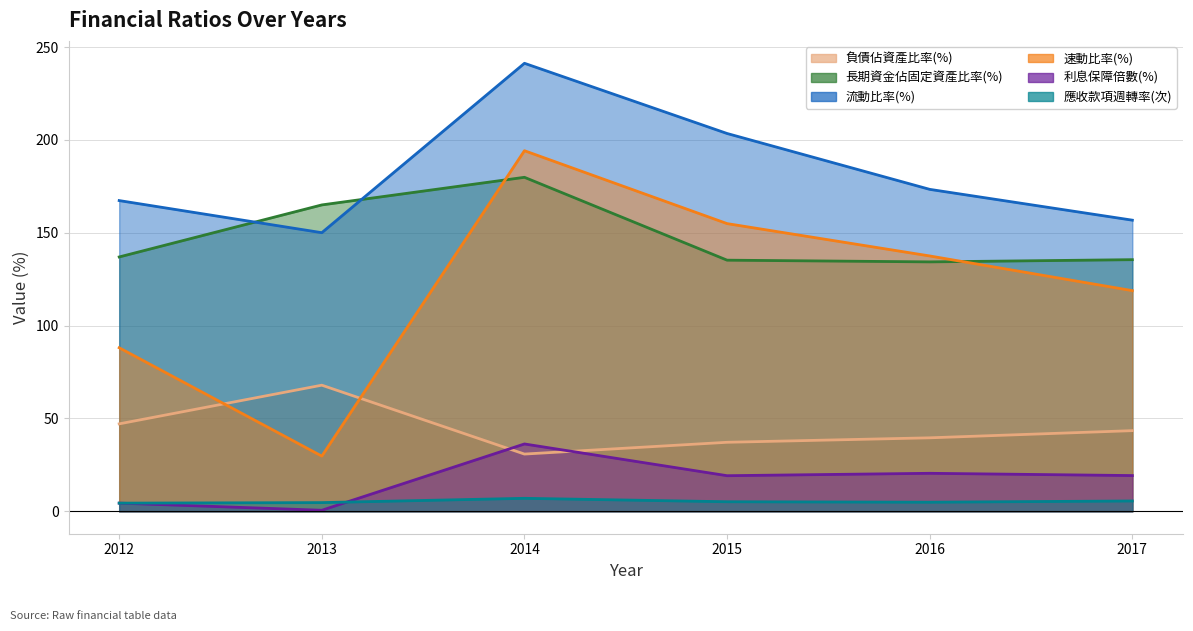

The value of 負債佔資產比率(%) at 2014 is 30.8. True or false?

True